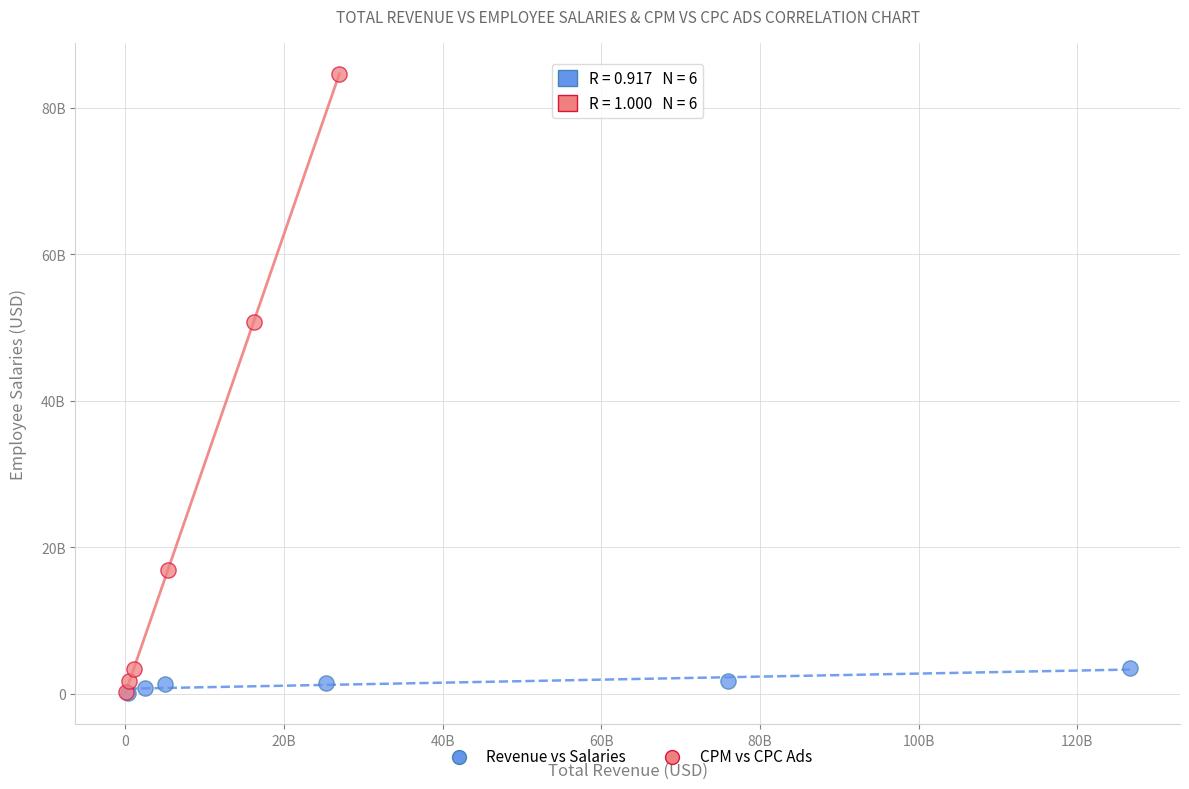

What are all the series names shown in the legend?

Revenue vs Salaries, CPM vs CPC Ads